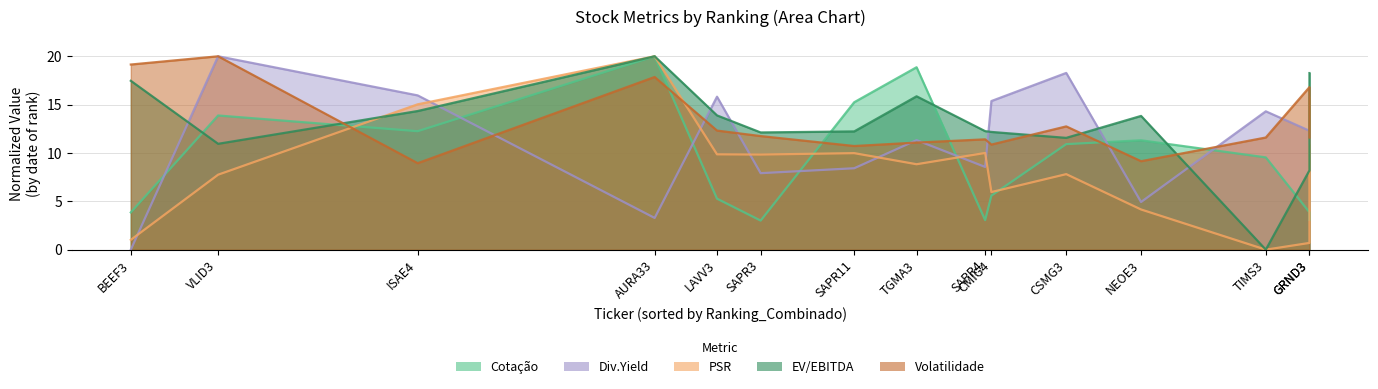

At which label does PSR first exceed 8?

ISAE4